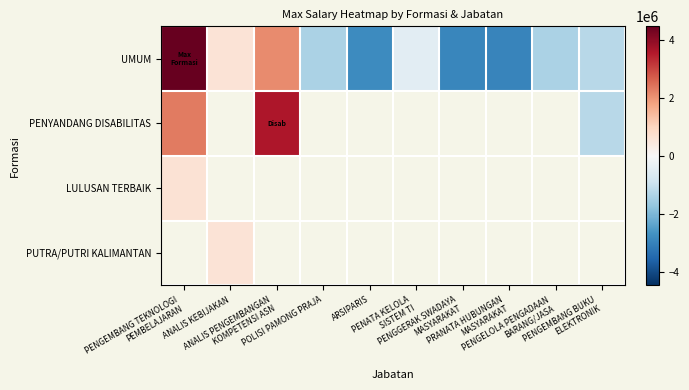

At how many categories does at least one series exceed 4410004?

1